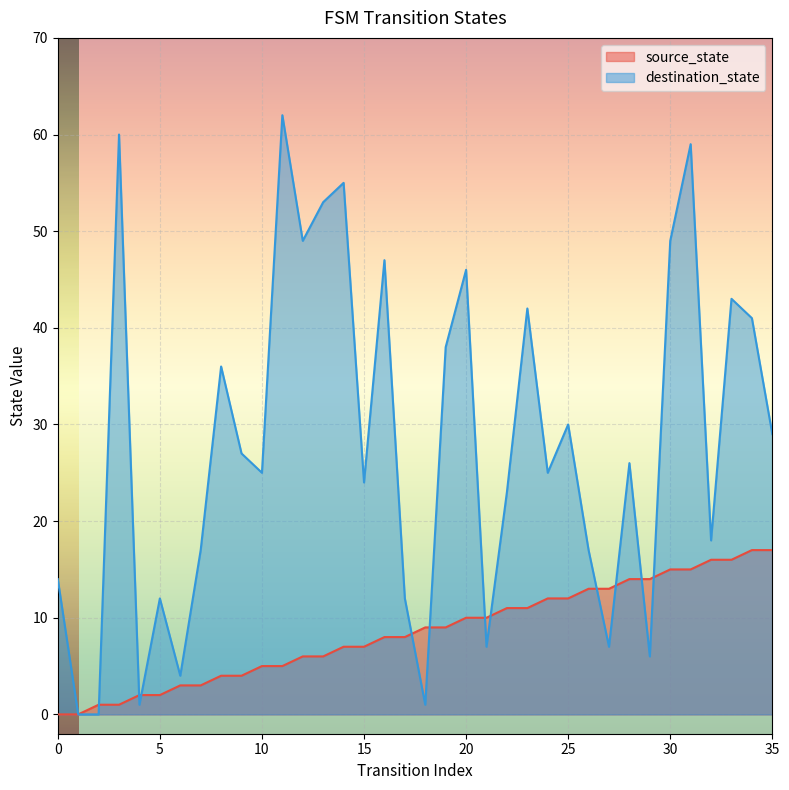

The source_state series shows 2 at 19. True or false?

False